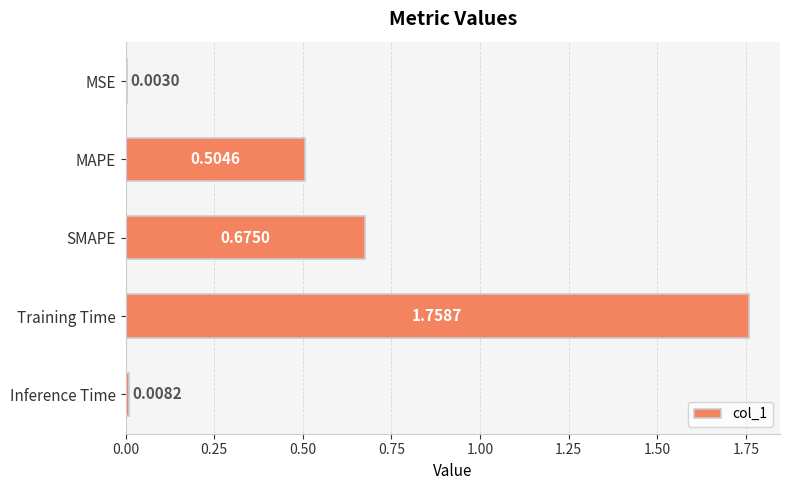

Between MAPE and Training Time, which is larger?

Training Time